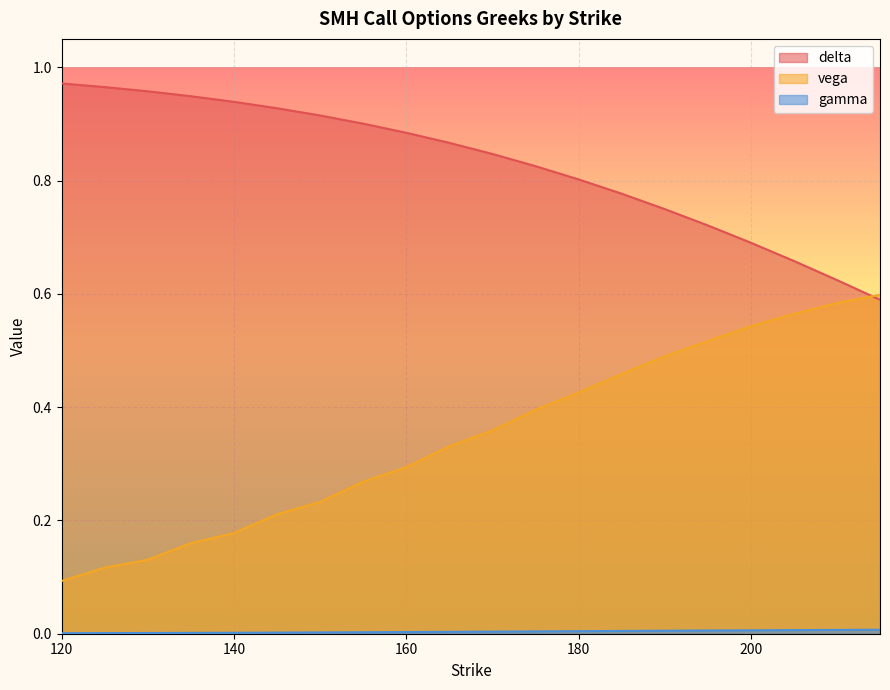

Which series changed the most between 155 and 175?

vega